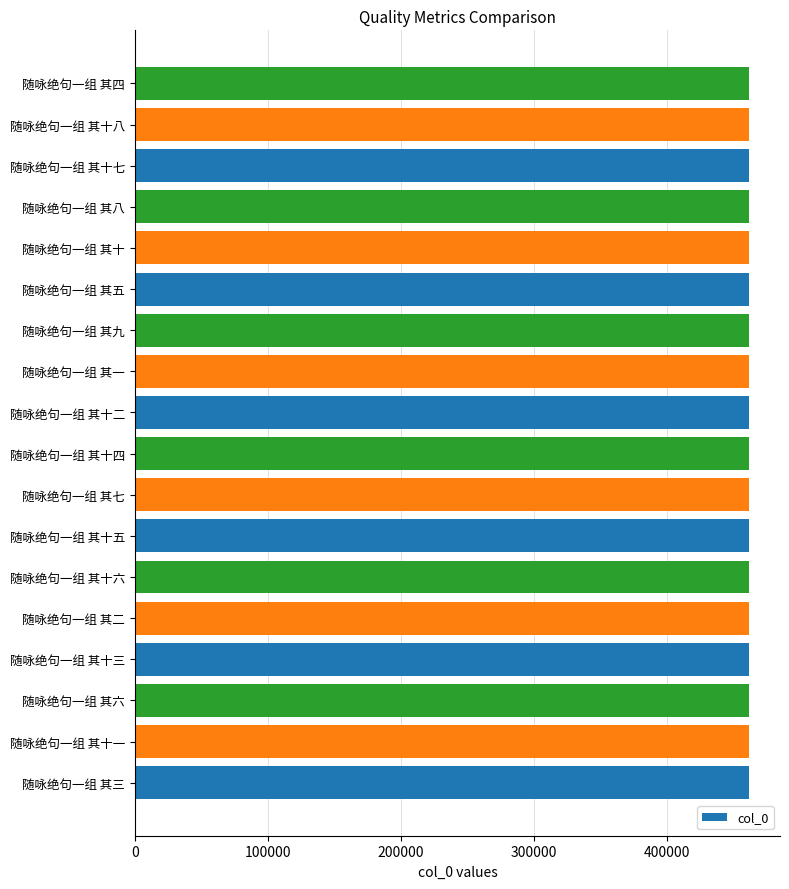

The chart shows a value of 461522 at 随咏绝句一组 其十四. True or false?

True